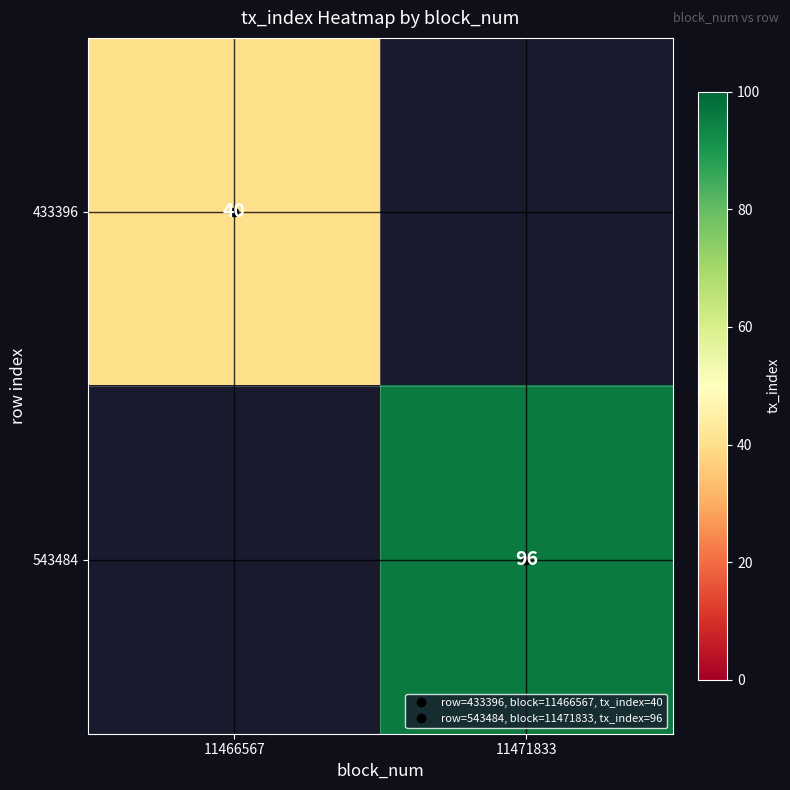

At how many categories does at least one series exceed 54?

1